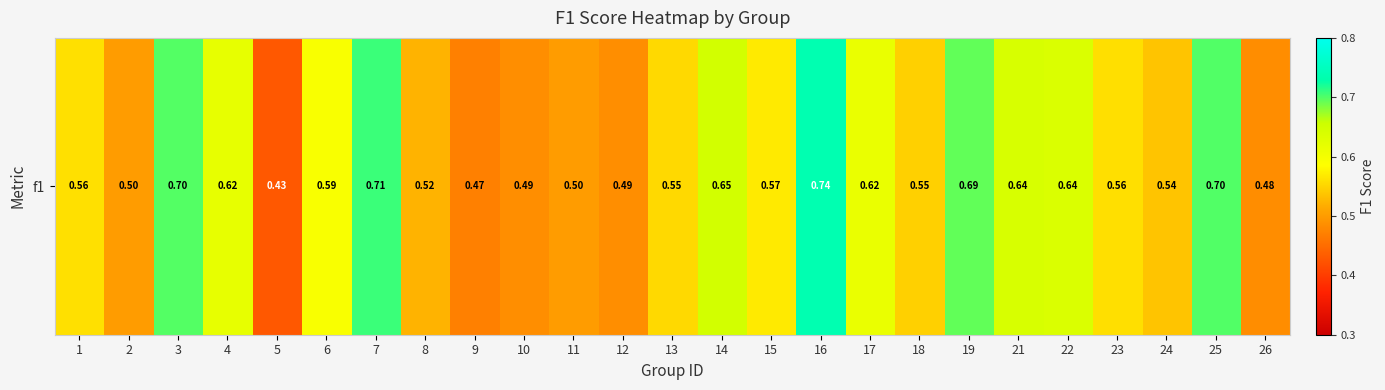

What is the sum of all values?

14.5